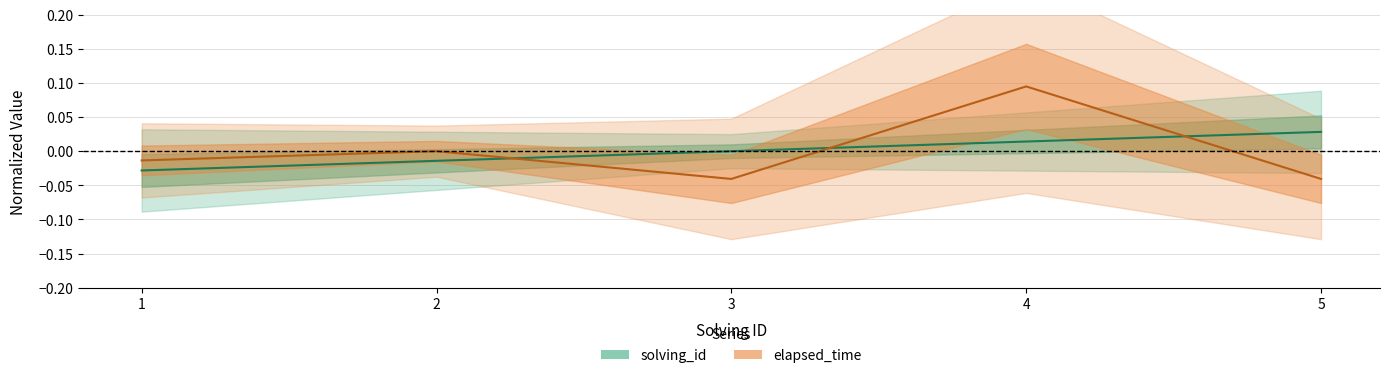

List the labels in order of elapsed_time value, smallest first.

3, 5, 1, 2, 4